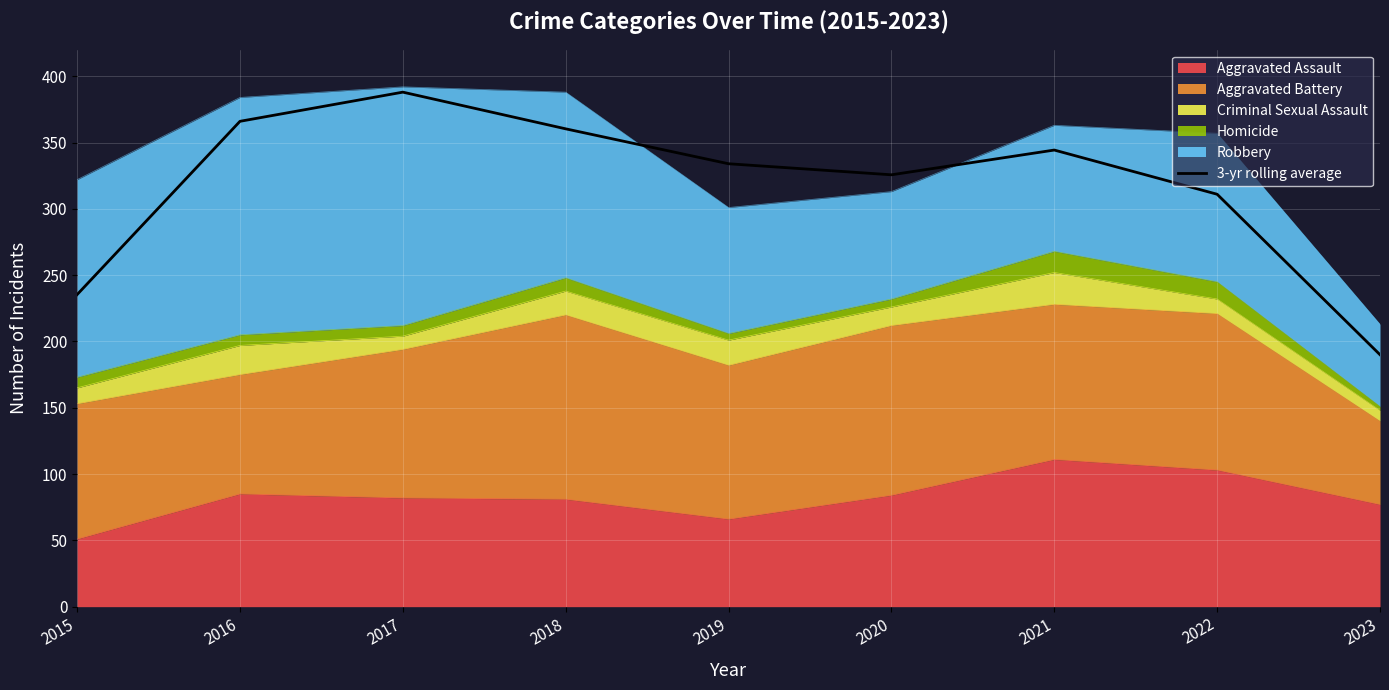

Reading left to right, what are all the values shown in this chart?

2015=235.3	2016=366.0	2017=388.0	2018=360.3	2019=334.0	2020=325.7	2021=344.3	2022=311.0	2023=190.0